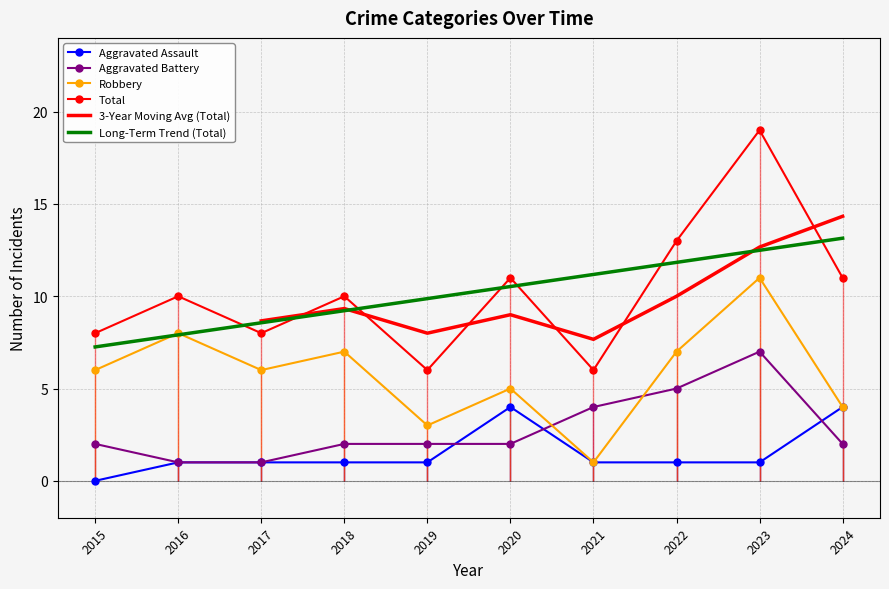

Between 2018 and 2021, which series saw the biggest shift?

Robbery